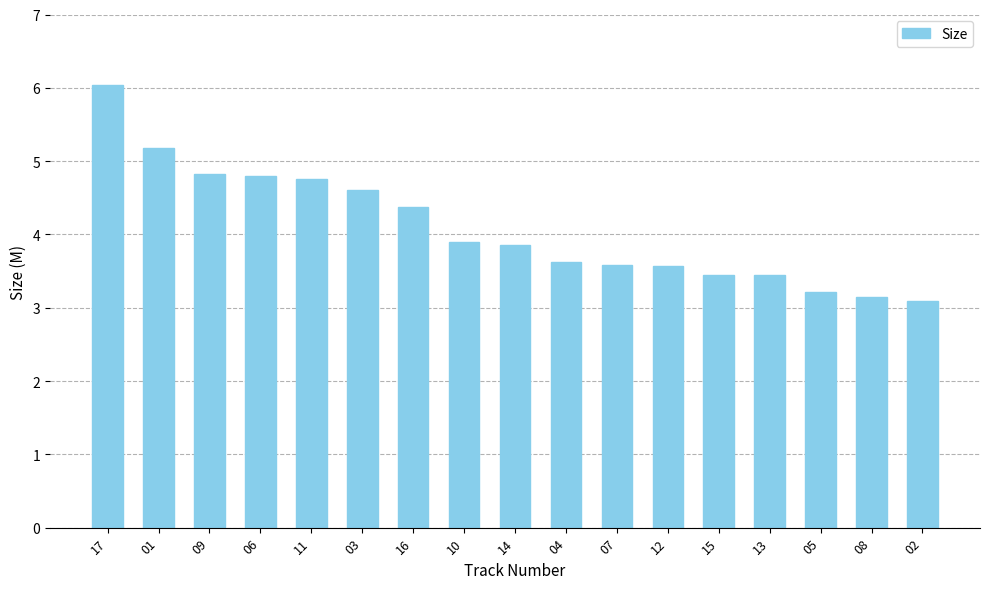

What position from the left is 01?

2